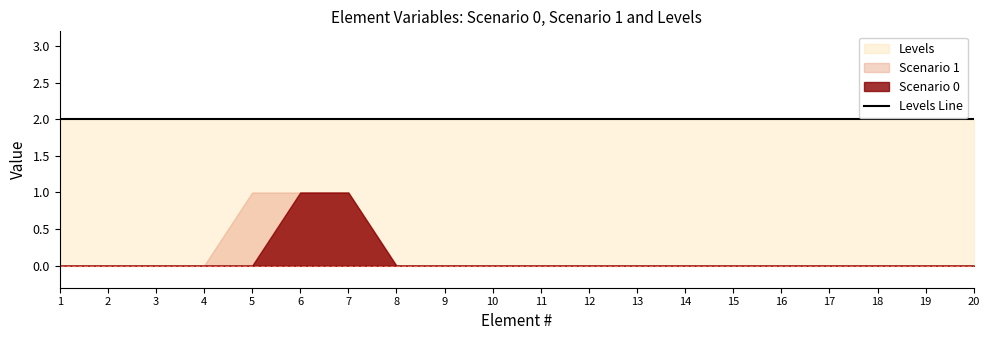

The Levels series shows 1 at 20. True or false?

False